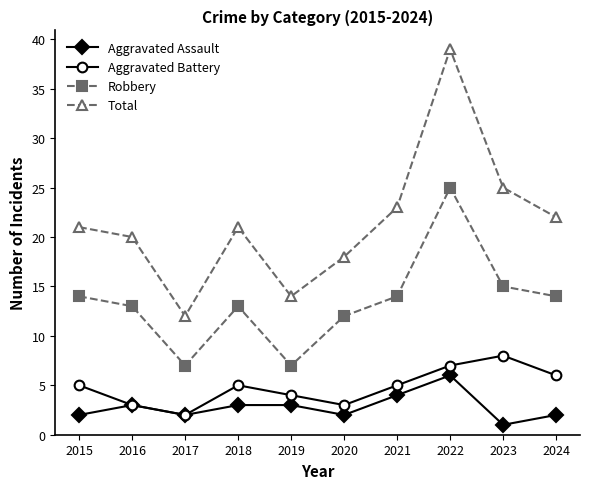

Which series has the widest spread of values?

Total